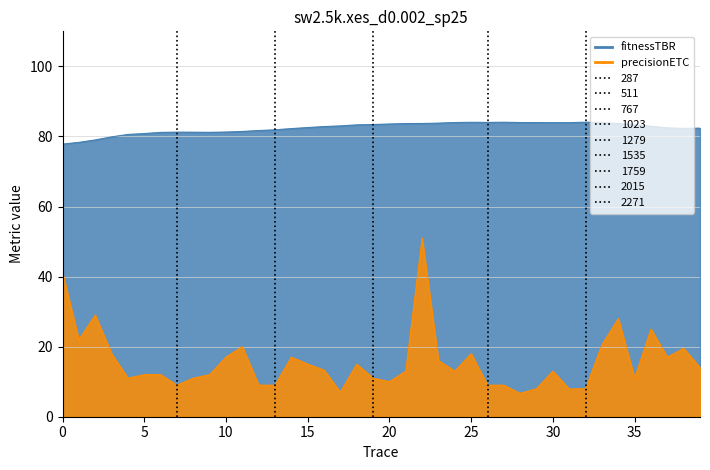

What is the sum of the fitnessTBR values at 10 and 22?

165.0